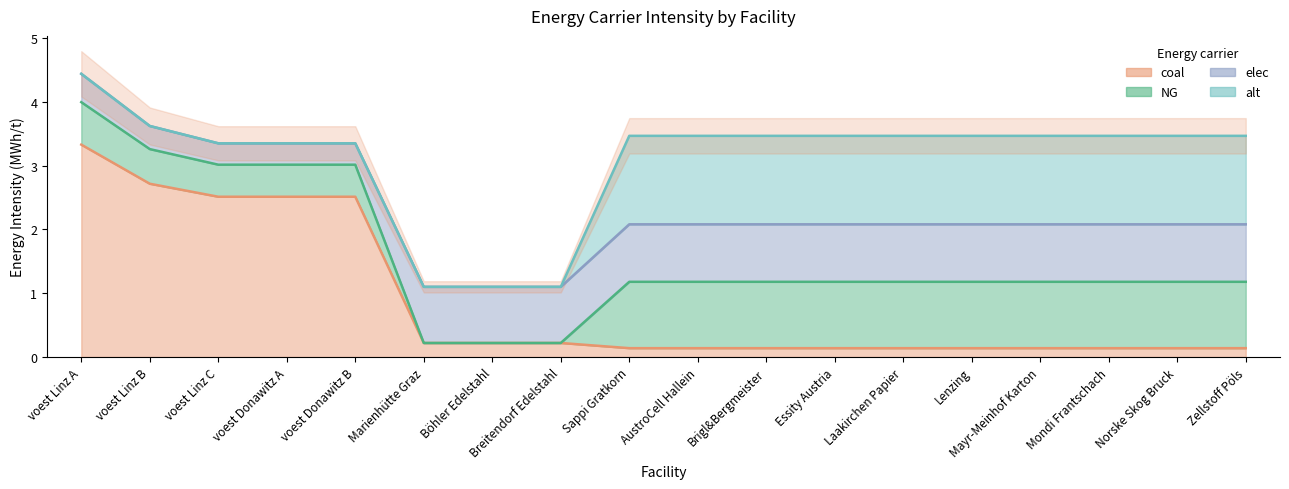

True or false: alt has more than 0 points higher than both neighbors.

False